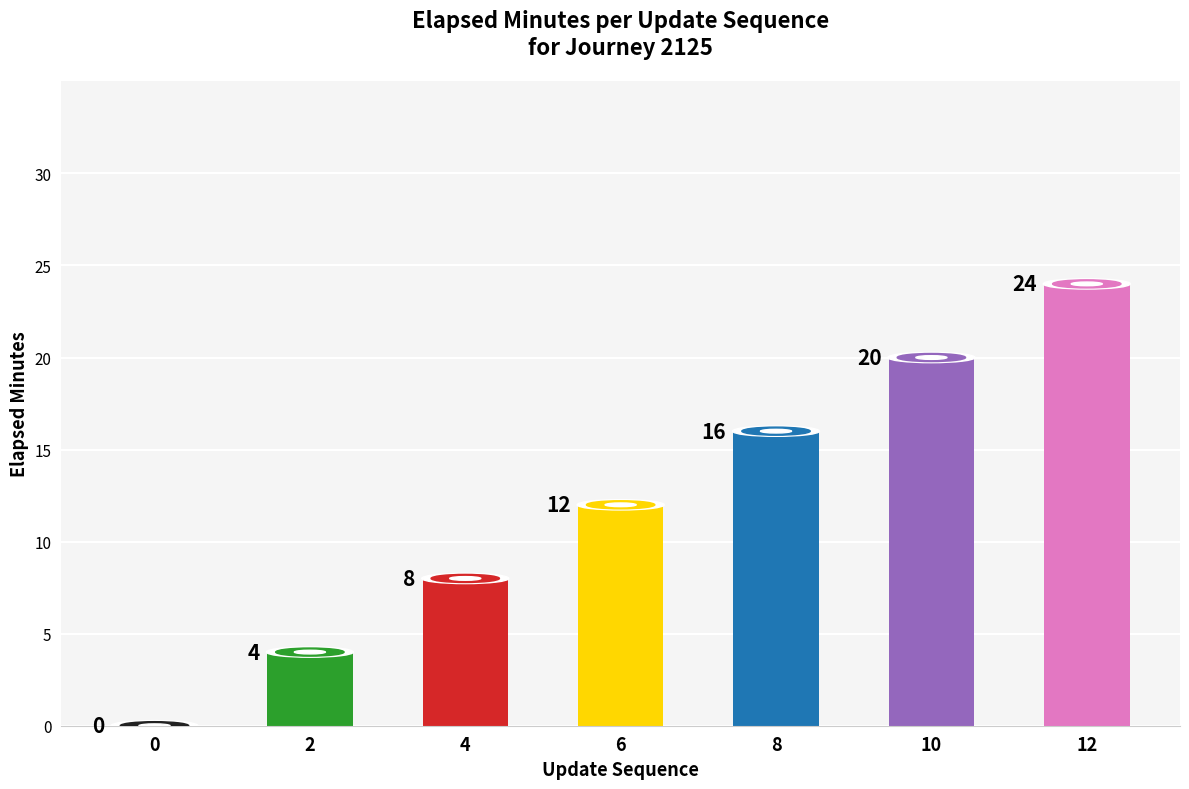

Approximately how many times larger is the value at 4 compared to 10?

0.4